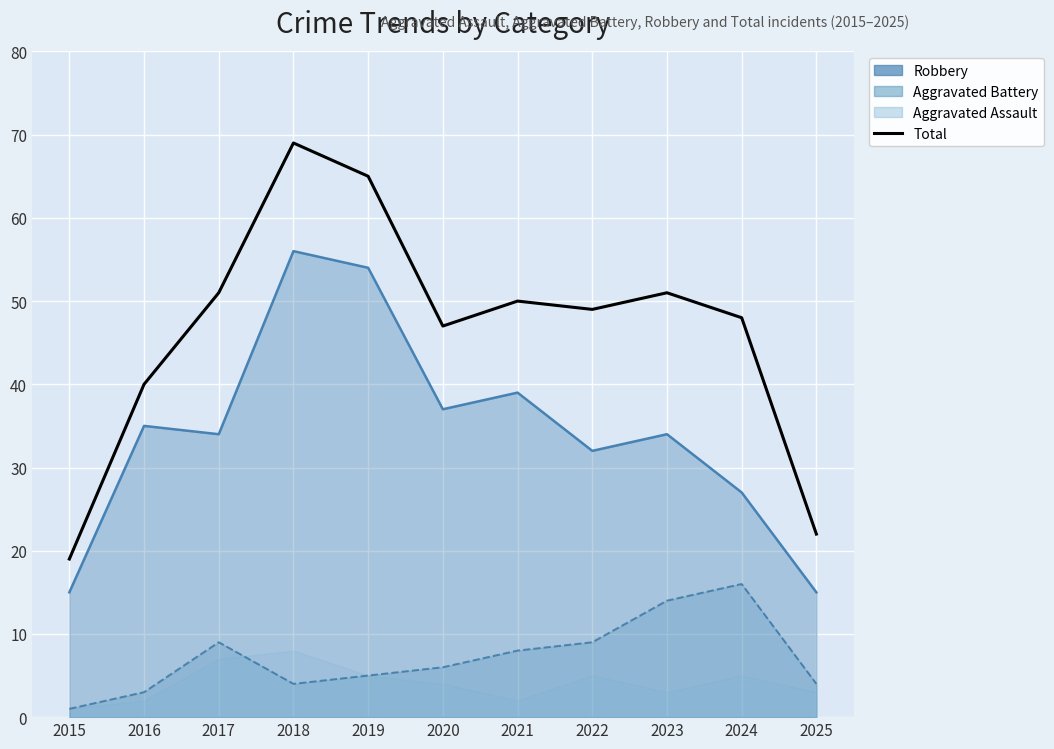

How many points are higher than both their immediate neighbors (excluding endpoints)?

3